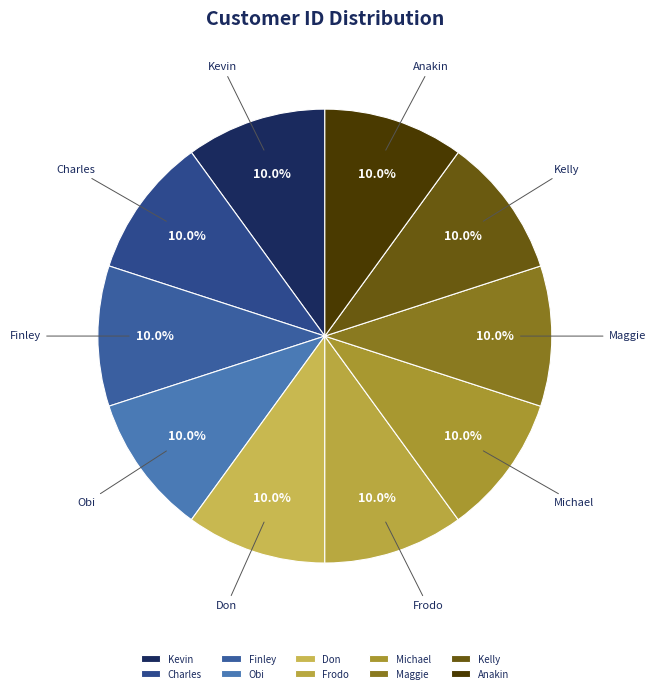

What portion of the pie excludes Don?

90.0%